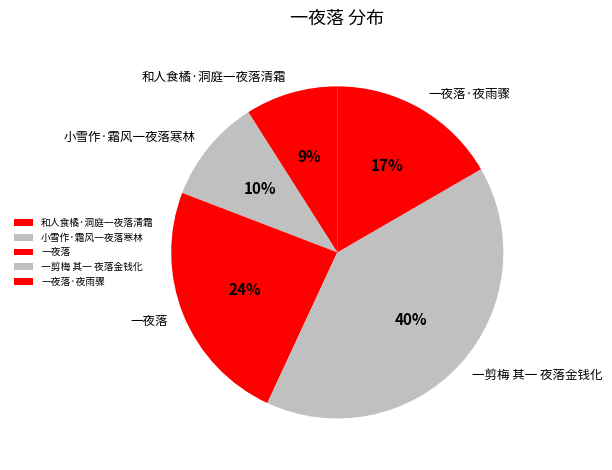

Is there any slice that represents more than half of the pie?

No